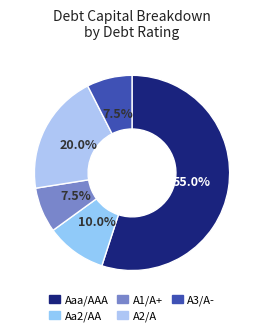

Which category has the biggest portion of the pie?

Aaa/AAA